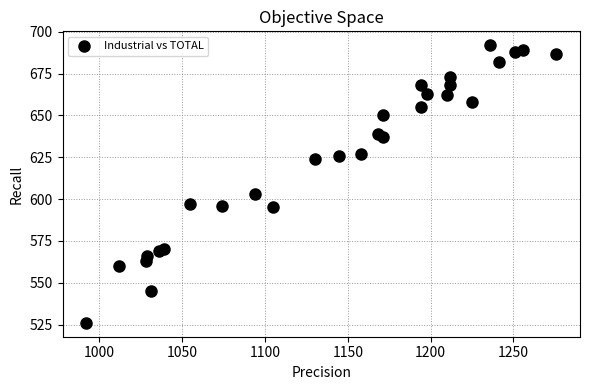

What Y value in the scatter plot is closest to 609?

603